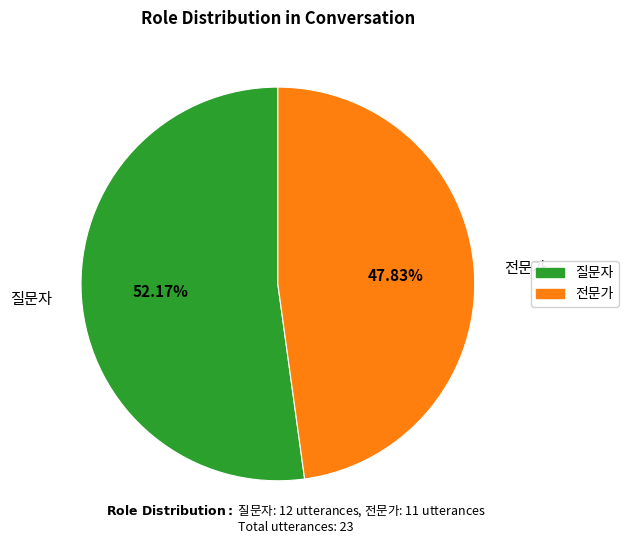

How much of the chart is everything except 전문가?

52.2%